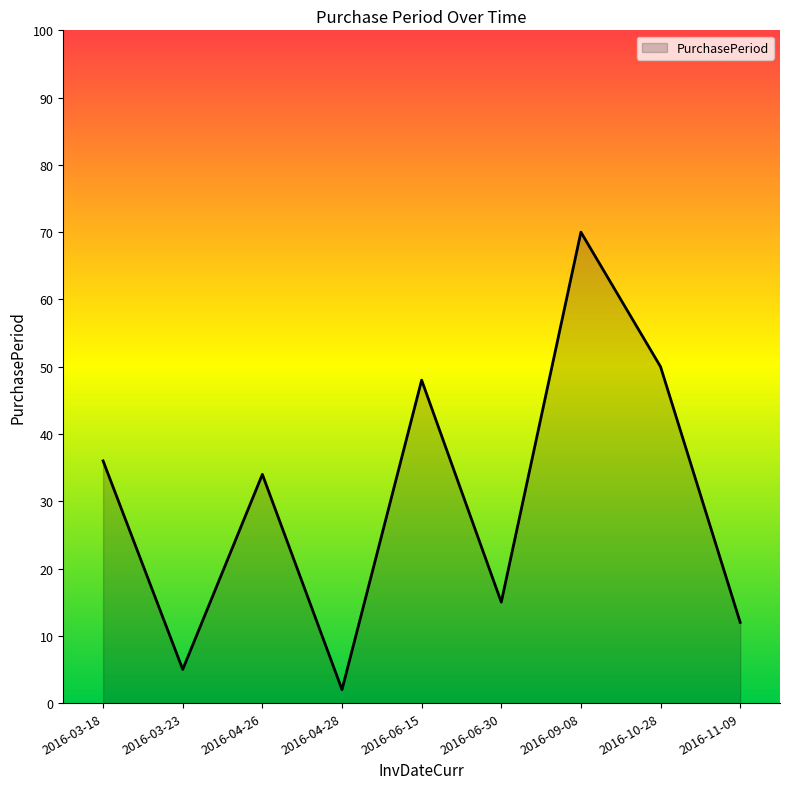

What is the average value?

30